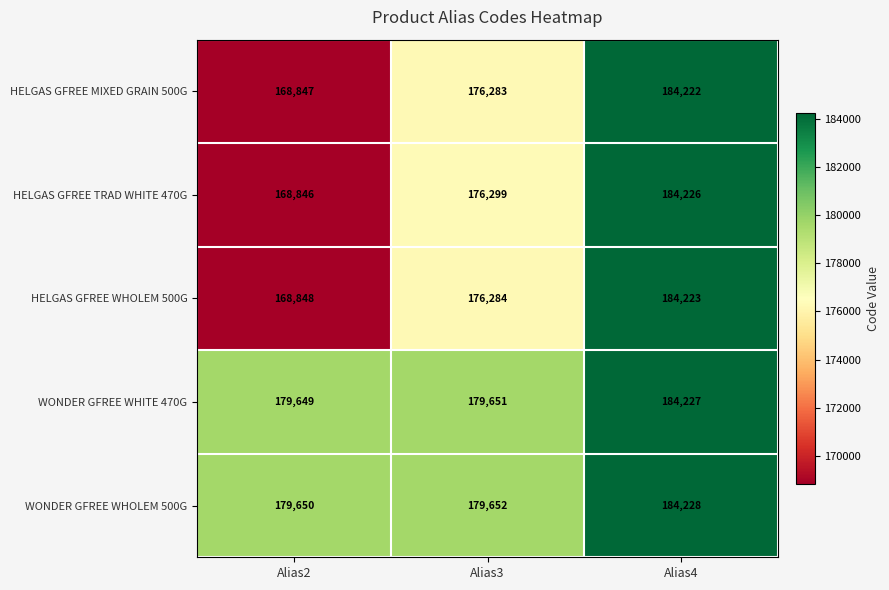

Which series has the largest range (max minus min)?

HELGAS GFREE TRAD WHITE 470G